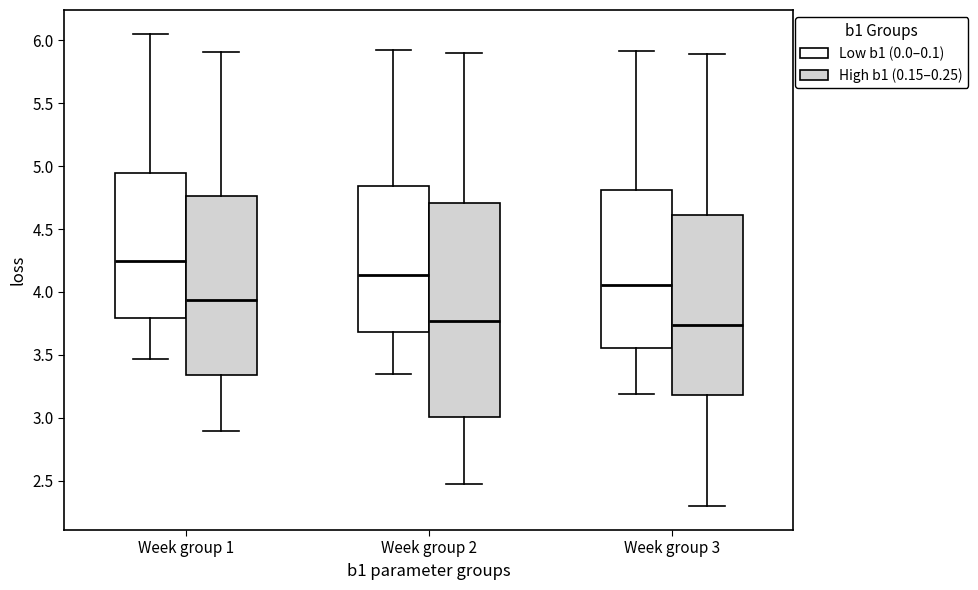

Where is the lower edge of the box for Week group 3 (Low b1 (0.0–0.1)) on the y-axis? The values are not printed on the chart, so give them approximately, as read against the axis.

3.55